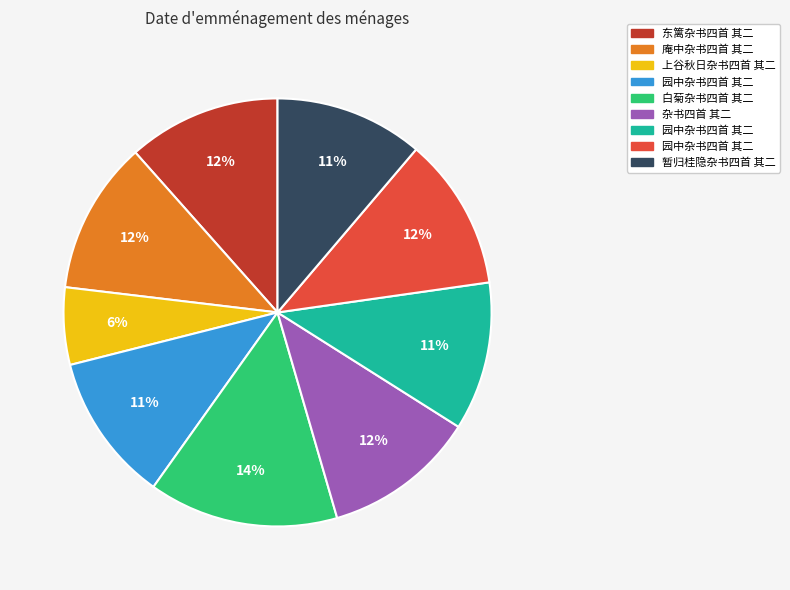

Is there any slice that represents more than half of the pie?

No